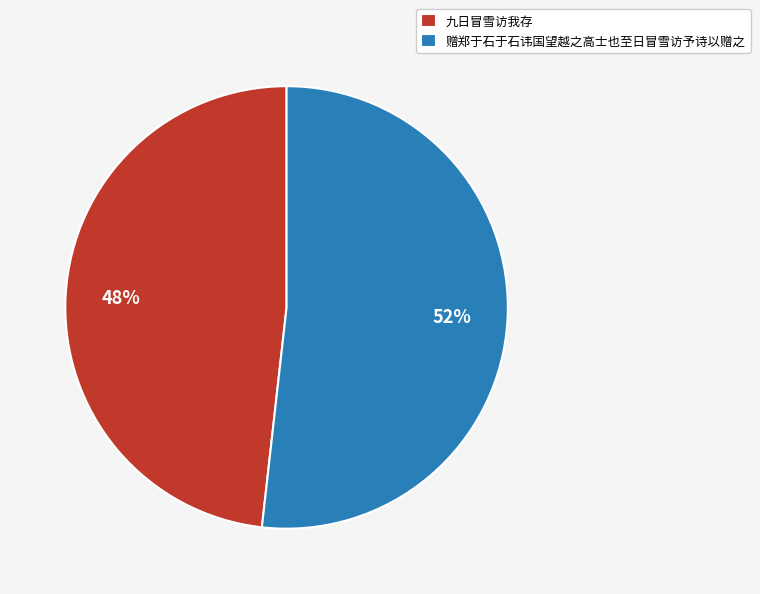

How many segments does this pie chart have?

2